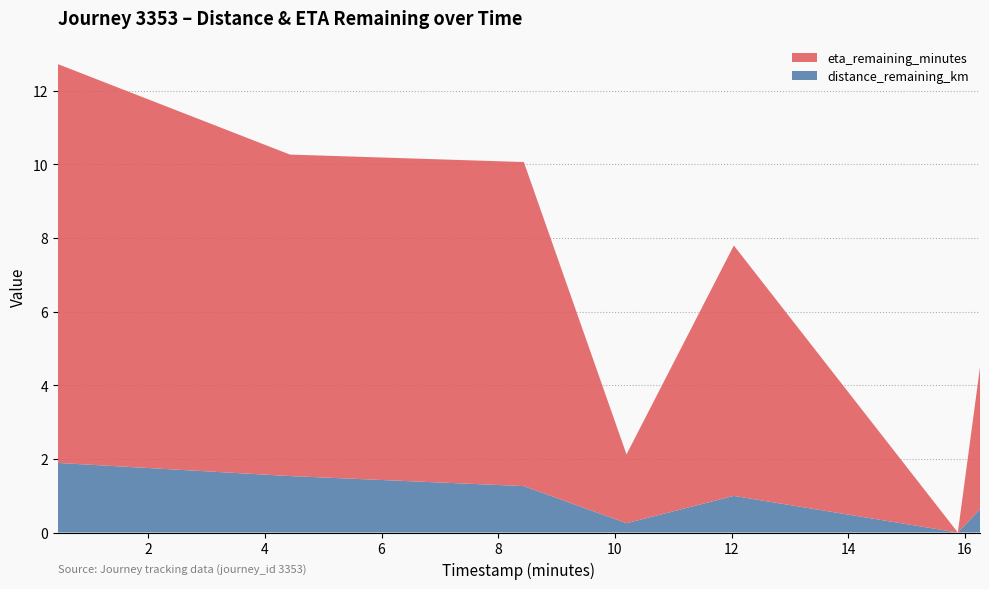

Reading left to right, extract all data points from this chart.

distance_remaining_km: 0.45=1.9	4.43=1.5	8.44=1.3	12.04=1.0	16.26=0.6	10.2=0.3	15.88=0.0
eta_remaining_minutes: 0.45=10.8	4.43=8.7	8.44=8.8	12.04=6.8	16.26=3.9	10.2=1.9	15.88=0.0